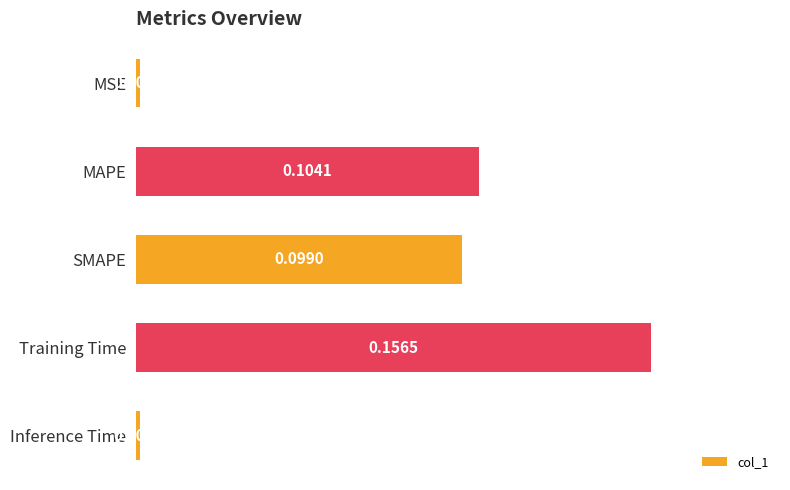

Does the chart contain any negative values?

No